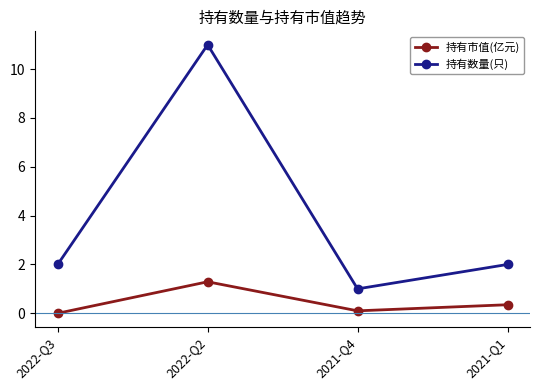

Is it true that 持有市值(亿元) equals 0.8 at 2022-Q2?

False